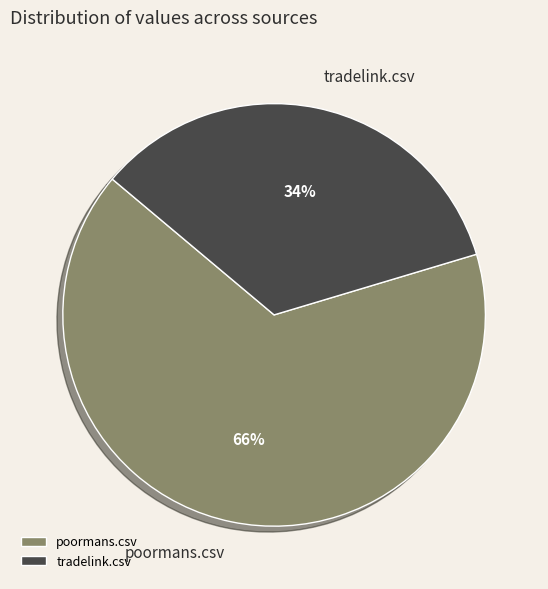

Which has a higher value, poormans.csv or tradelink.csv?

poormans.csv